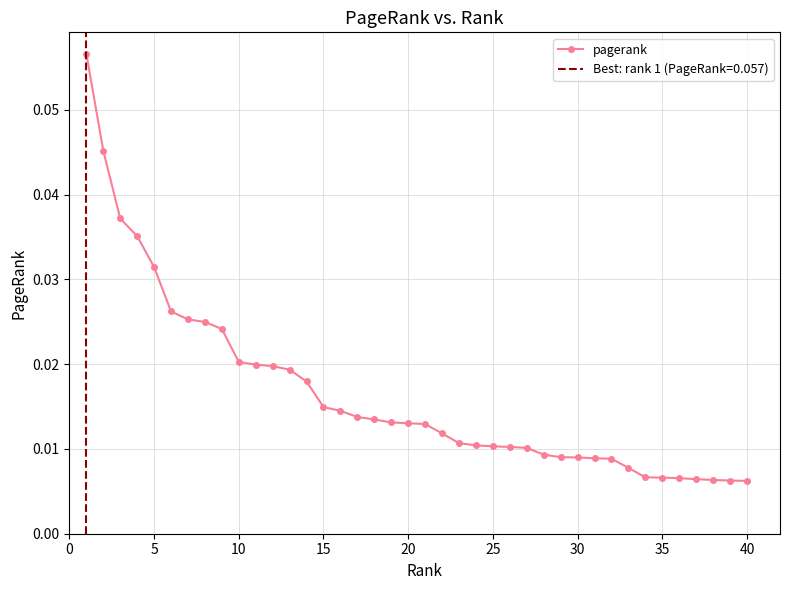

At which category does the chart reach its minimum across all series?

40